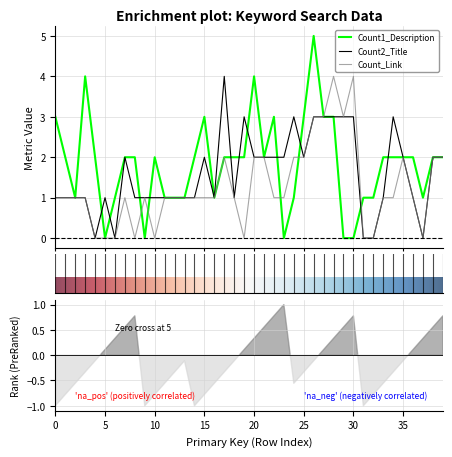

Rank the series at 7 from lowest to highest value.

Count_Link, Count1_Description, Count2_Title